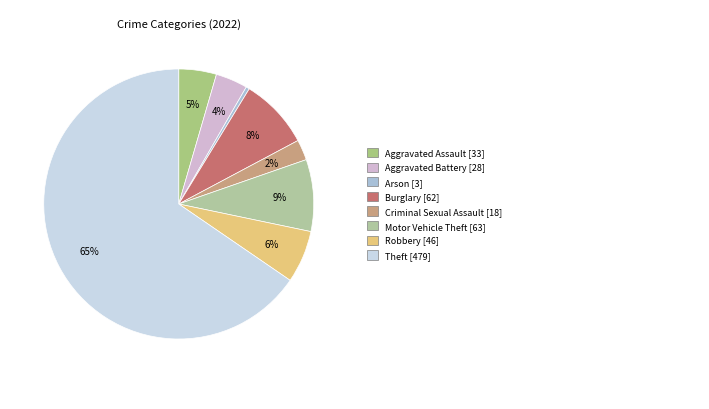

How many segments does this pie chart have?

8